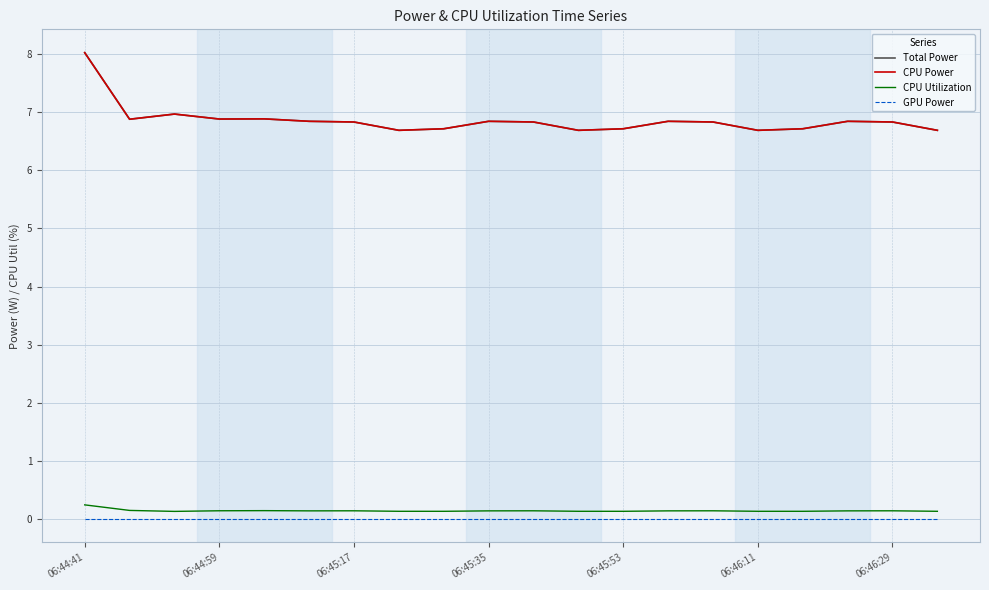

What is the average value of the CPU Power series?

6.9